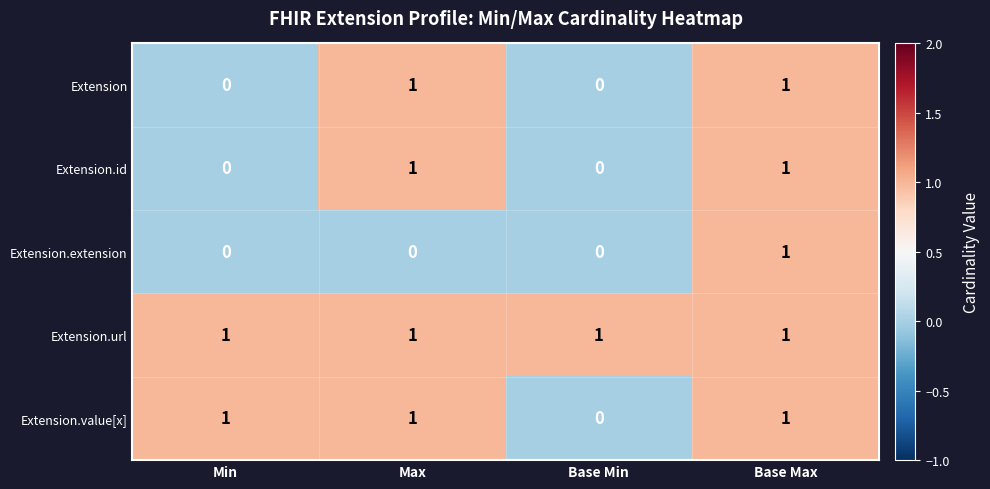

Which series changed the most between Max and Base Max?

Extension.extension